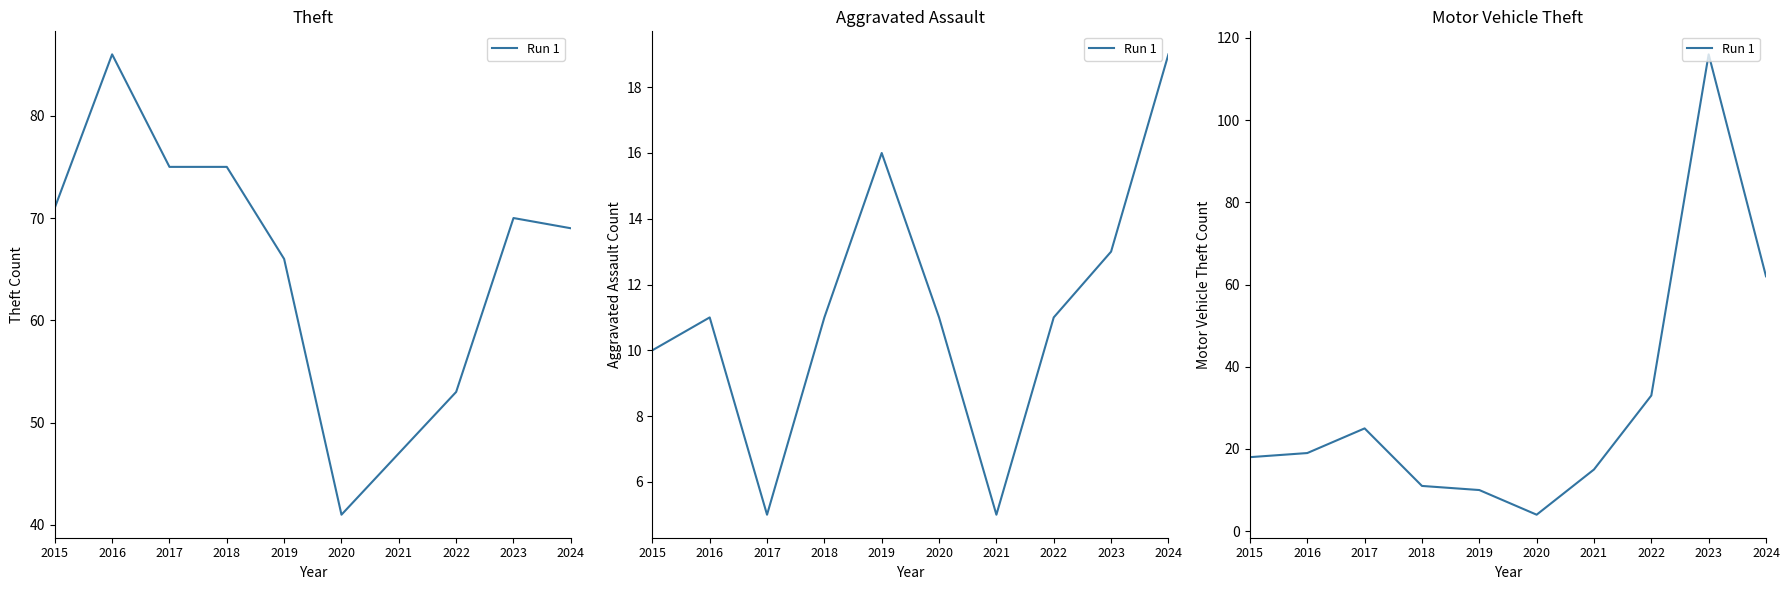

Rank the categories by value from highest to lowest.

2023, 2024, 2022, 2017, 2016, 2015, 2021, 2018, 2019, 2020